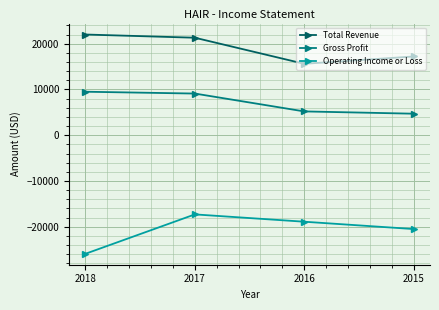

At 2017, list the series in order from smallest to largest.

Operating Income or Loss, Gross Profit, Total Revenue